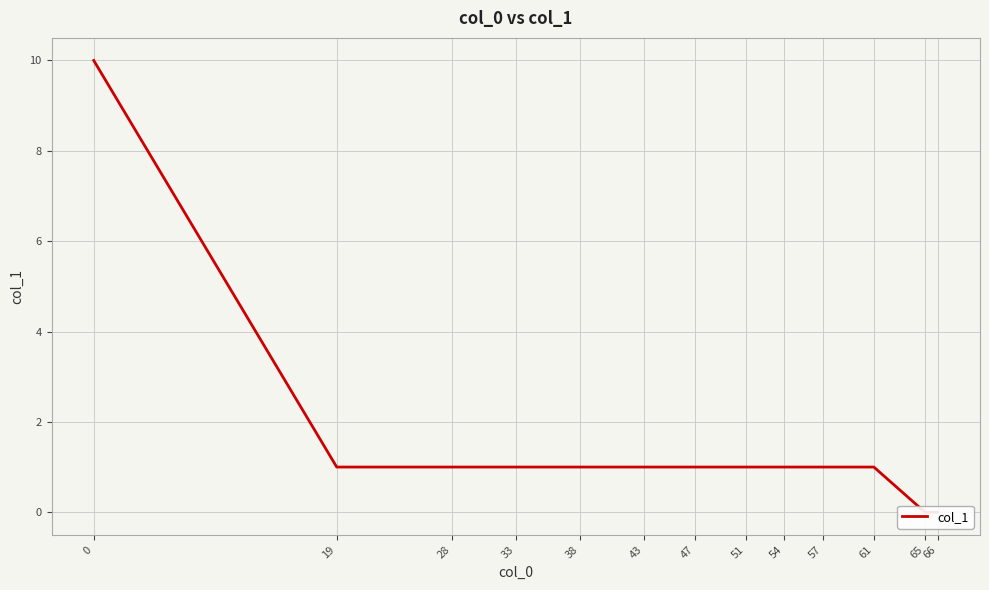

How many data points does each series have?

13